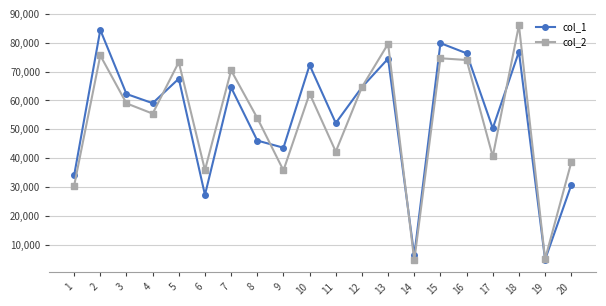

True or false: col_1 and col_2 intersect in this chart.

True